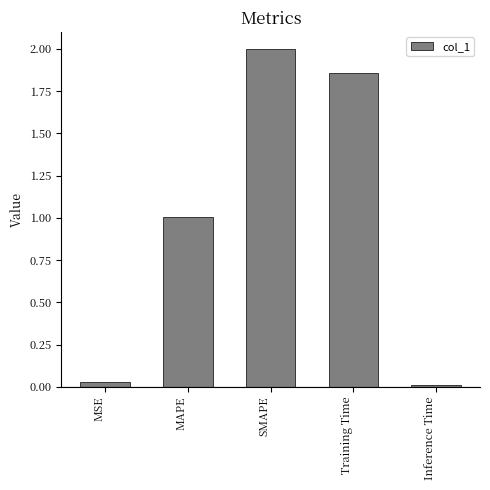

How many values are below 1?

2